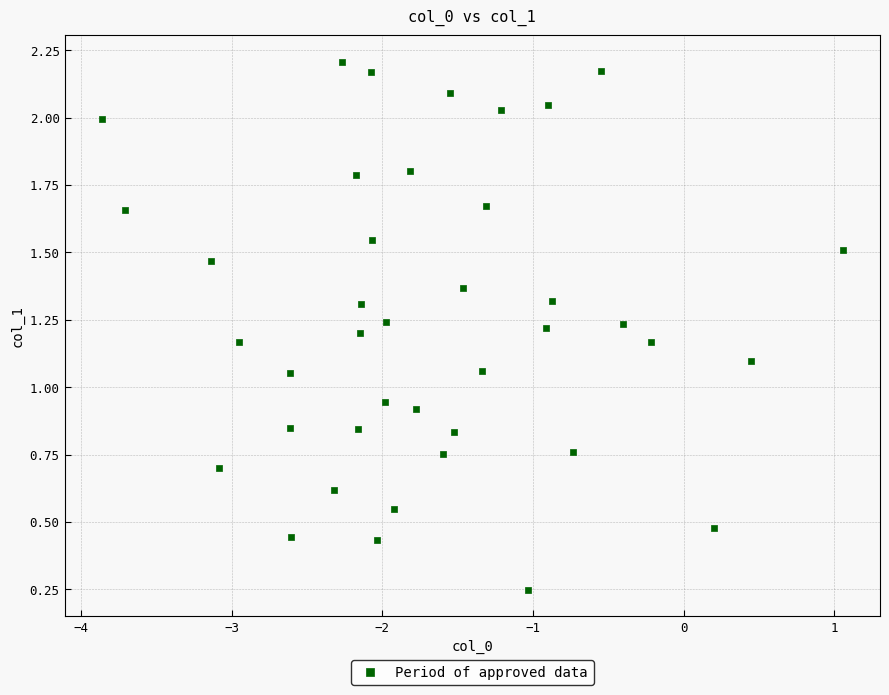

What is the range of X values (max minus min)?

4.9